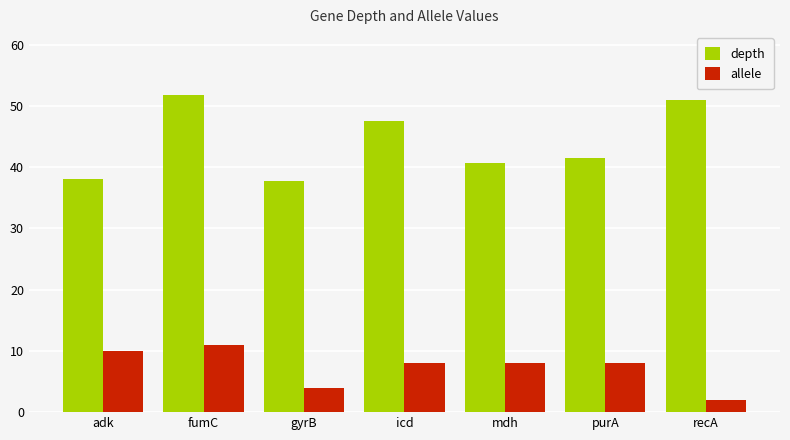

Where is depth nearest to the value 44?

purA